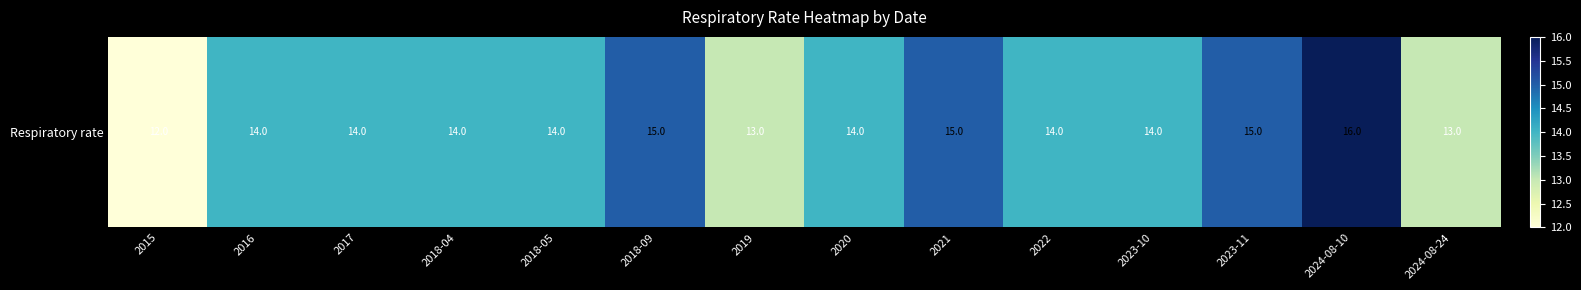

What is the difference between the maximum and minimum values?

4